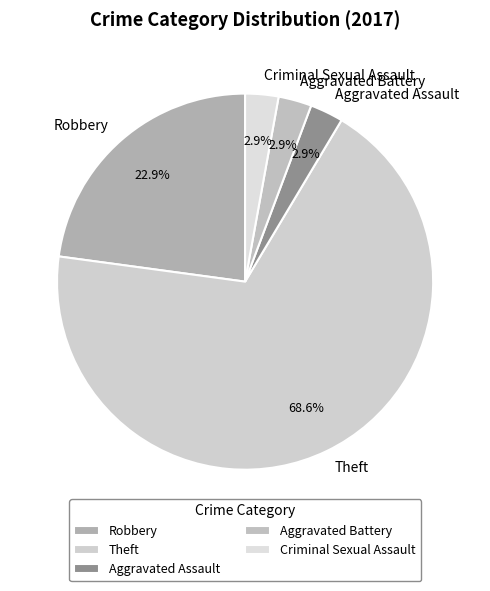

Which category accounts for the majority?

Theft